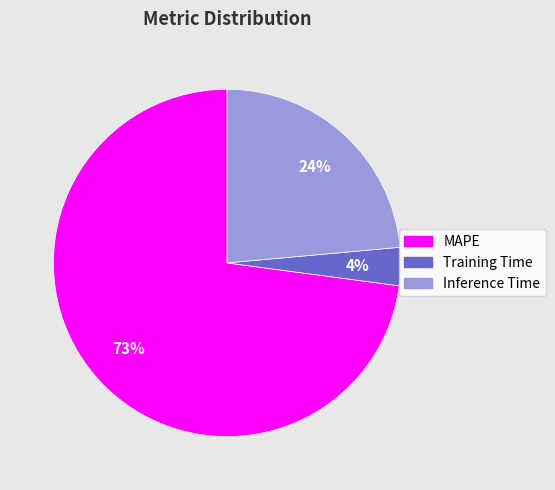

What is the ratio of the value at Inference Time to the value at MAPE?

0.3